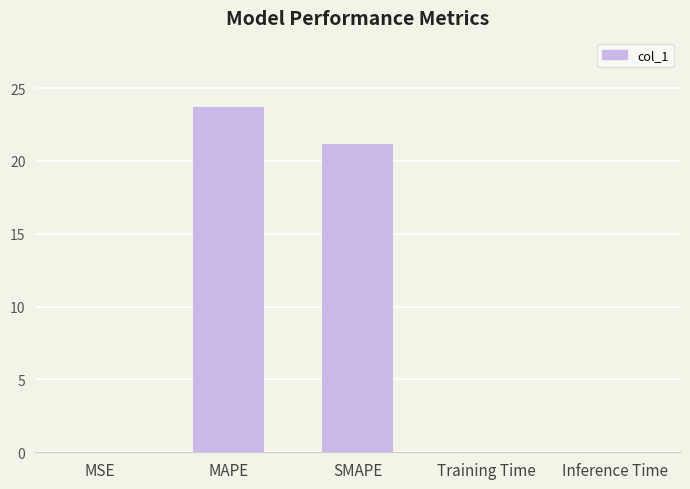

At which category does the chart reach its peak across all series?

MAPE